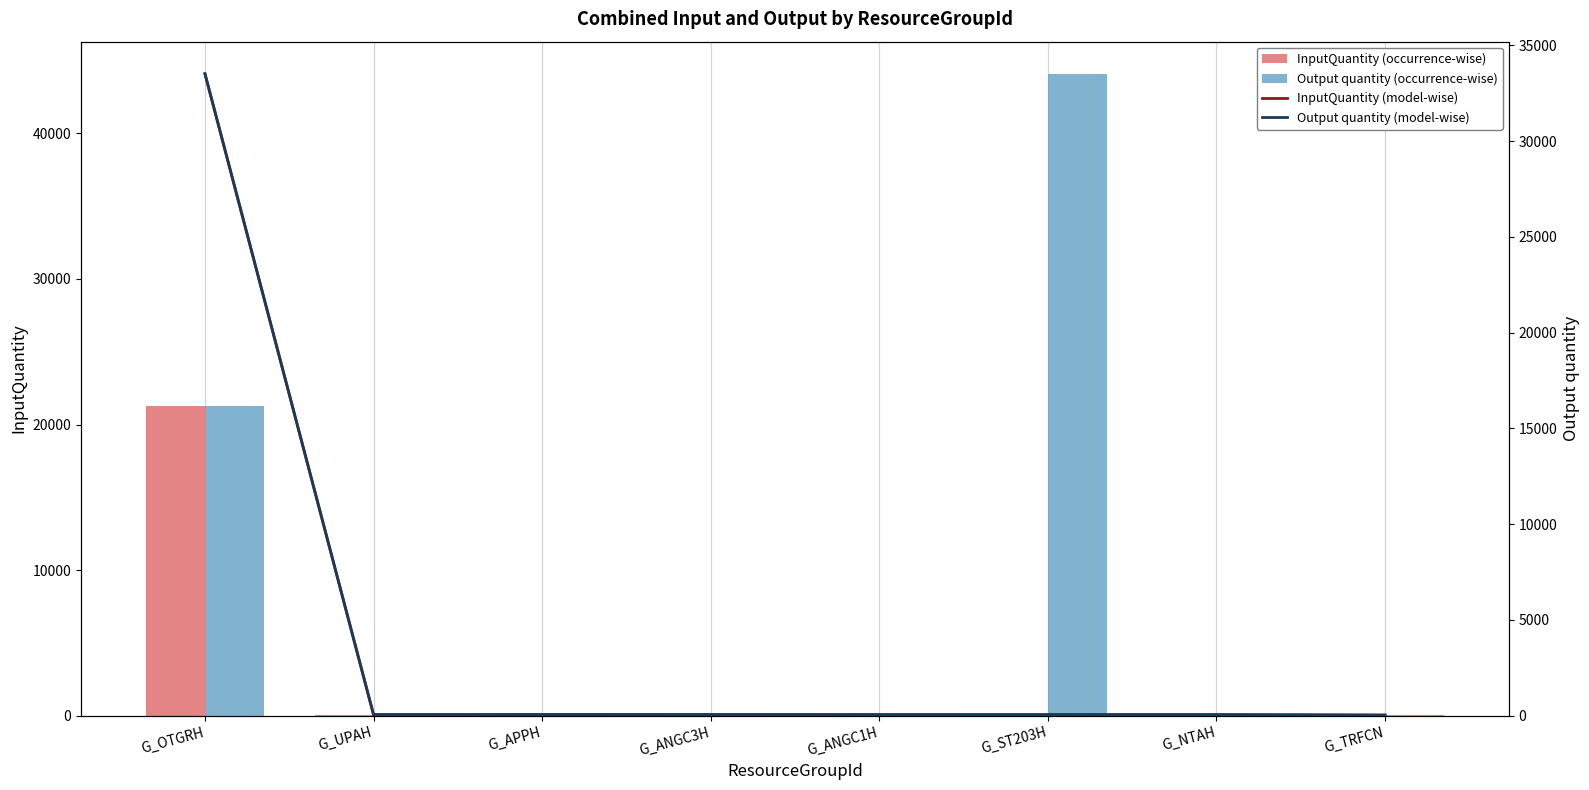

Is it true that Output quantity (occurrence-wise) equals 16.2 at G_APPH?

False